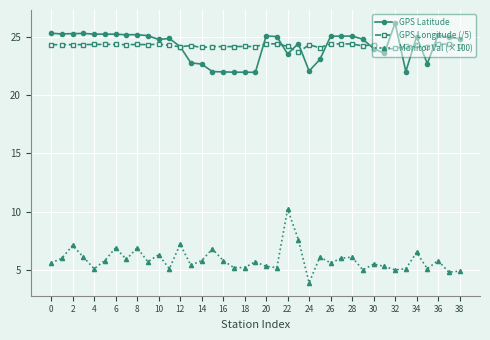

Rank the series by their maximum value, from highest to lowest.

GPS Latitude, GPS Longitude (/5), Monitor Val (×100)